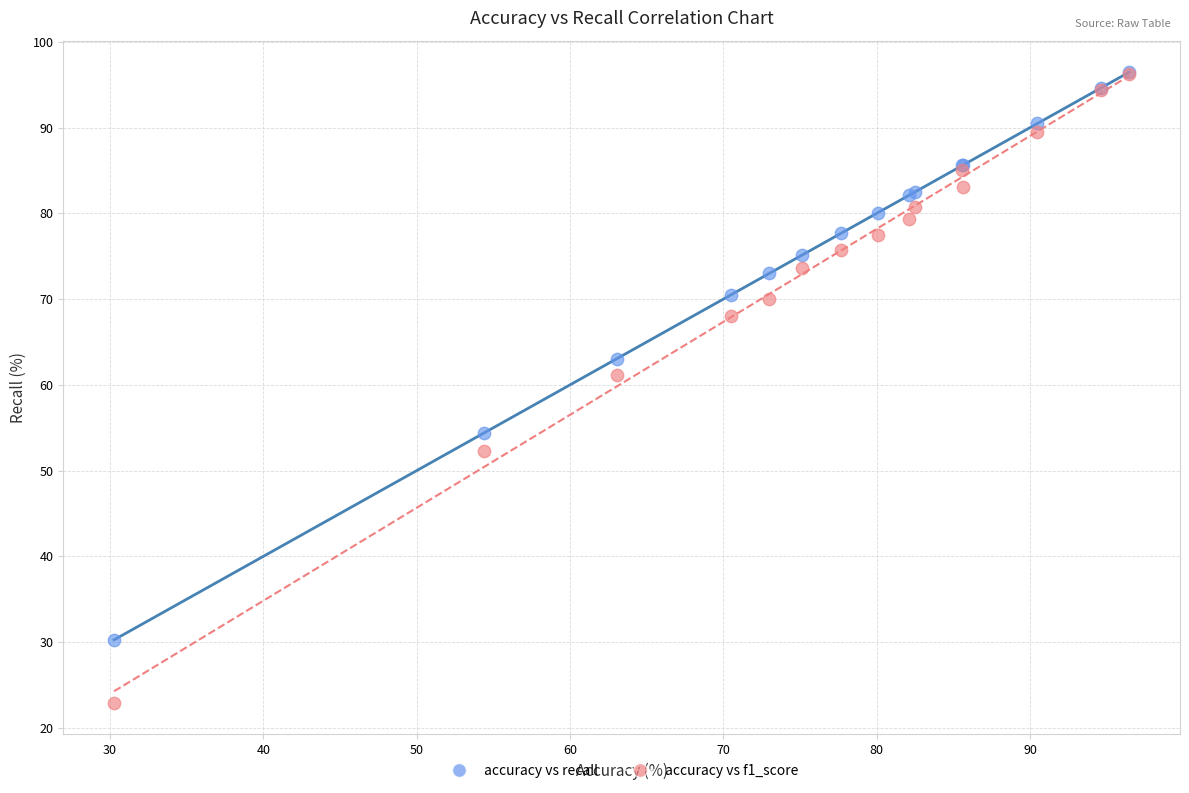

In the accuracy vs f1_score series, what Y value is closest to 59?

61.2